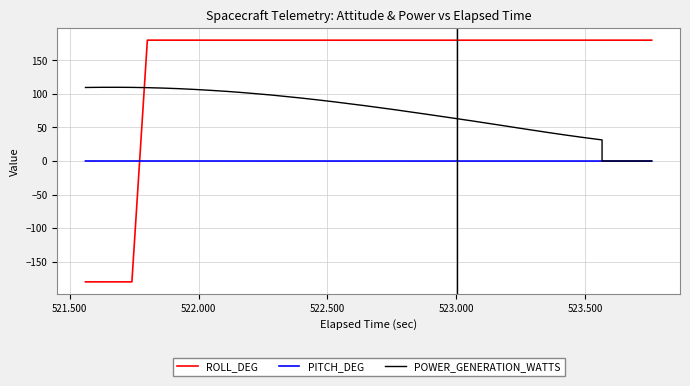

Which series has the largest total across all categories?

ROLL_DEG